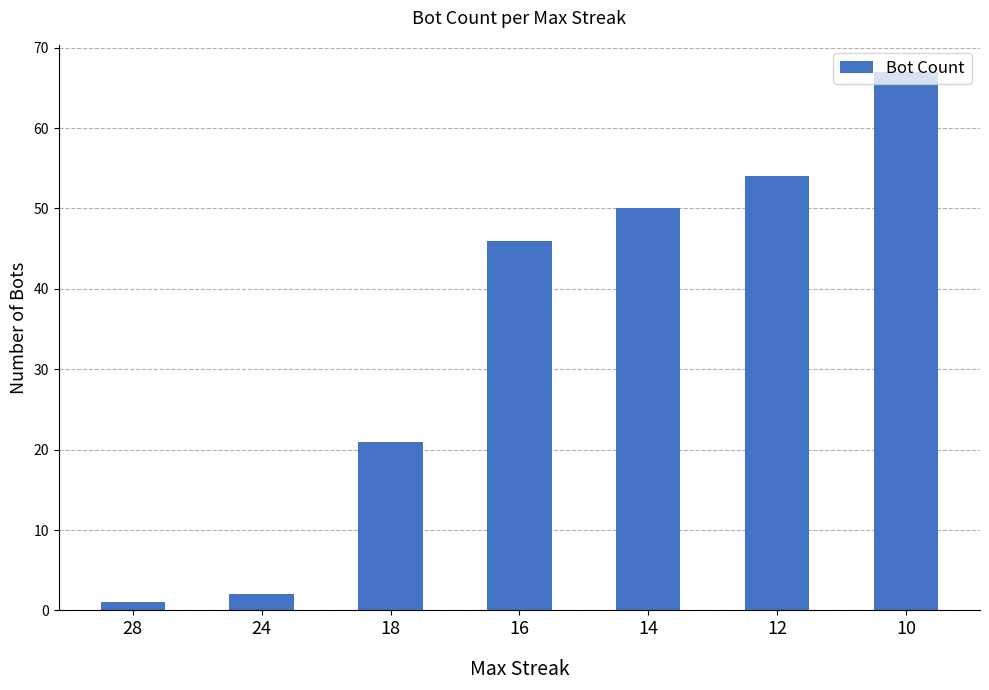

Which has a higher value, 28 or 16?

16